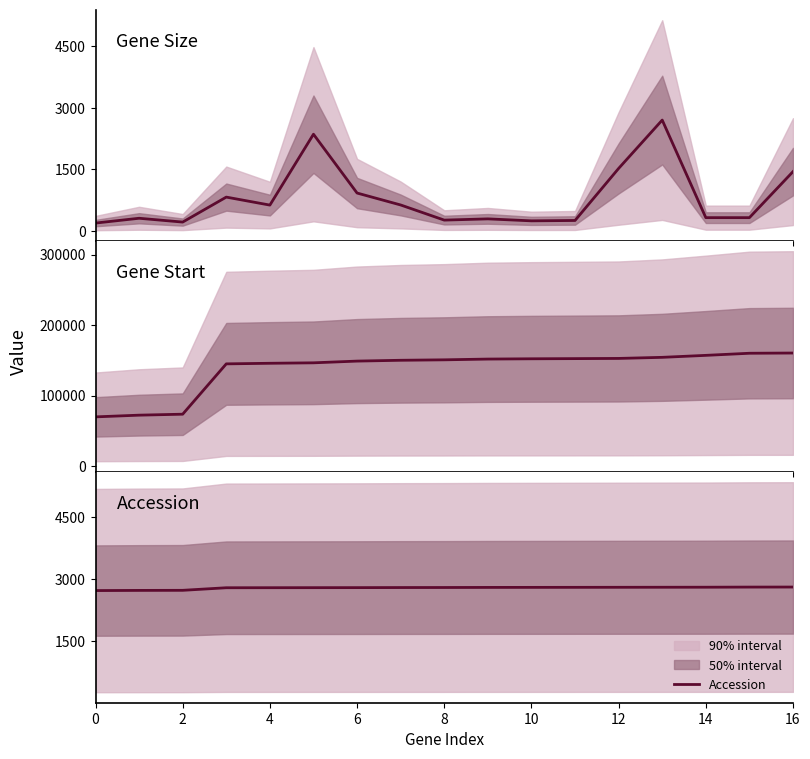

Is it true that Accession equals 1003 at 6?

False